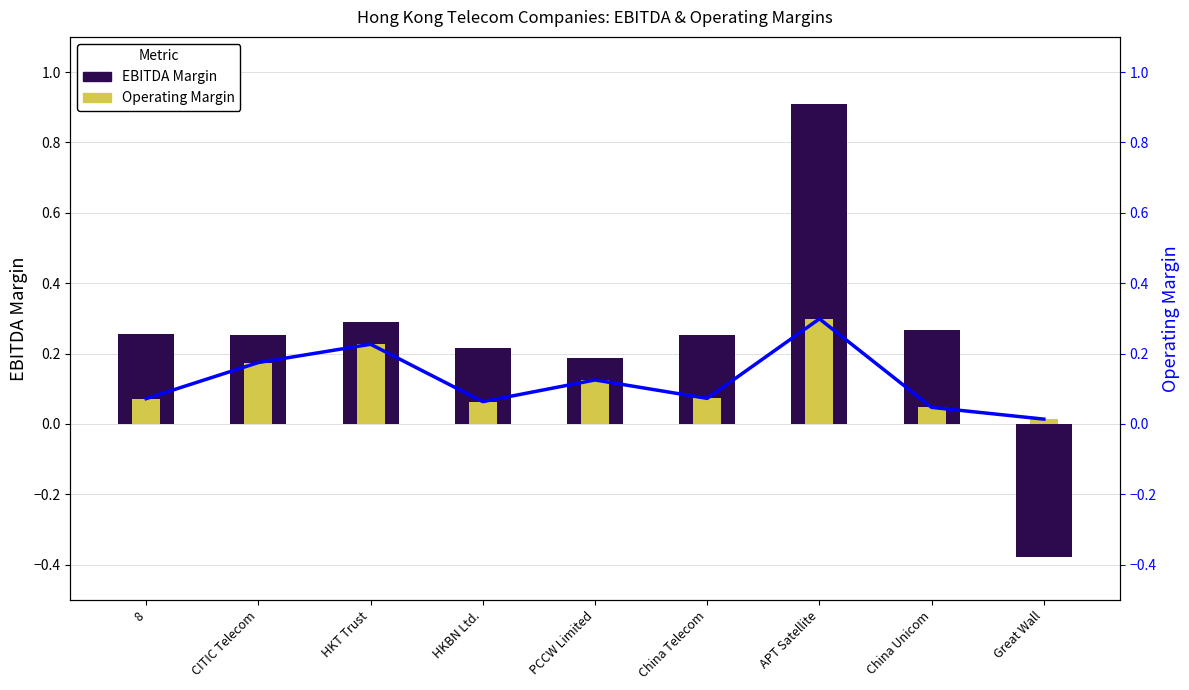

How many negative values does the EBITDA Margin series have?

1